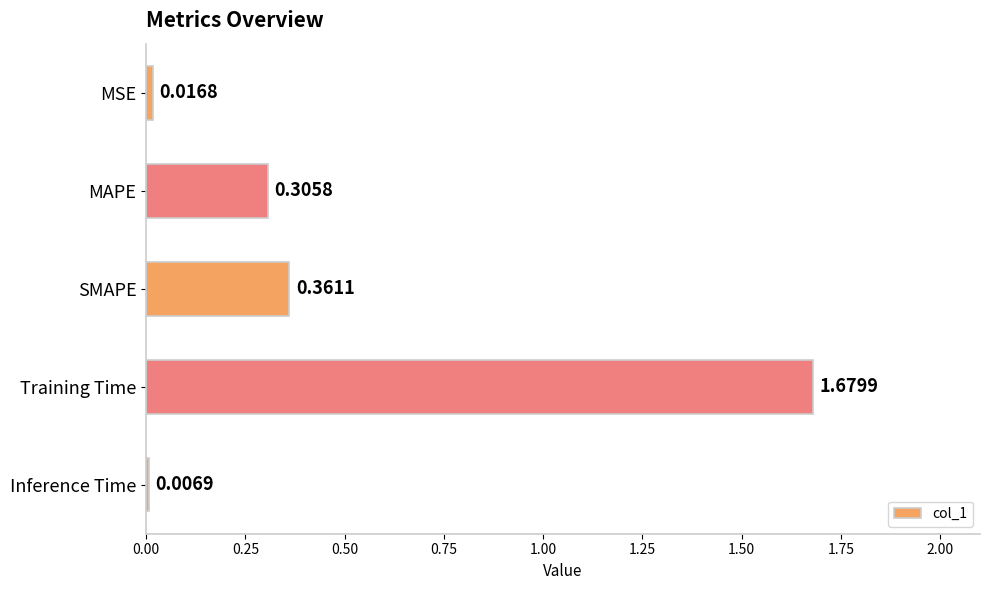

What is the label of the 3rd bar from the top?

SMAPE